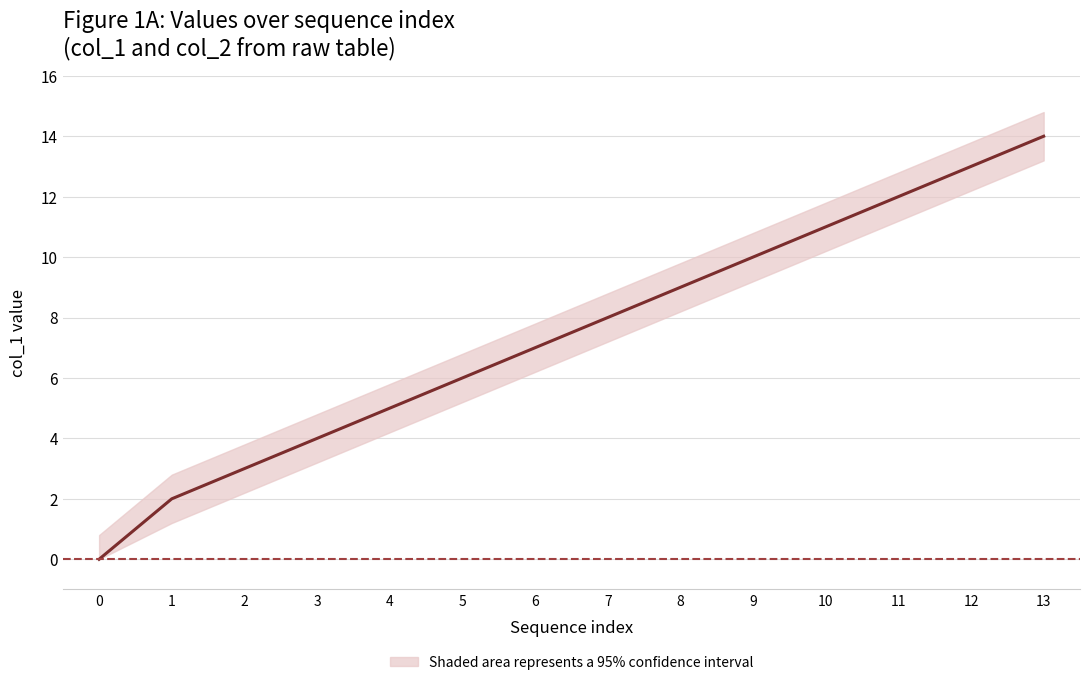

What is the difference between the values at 4 and 1?

3